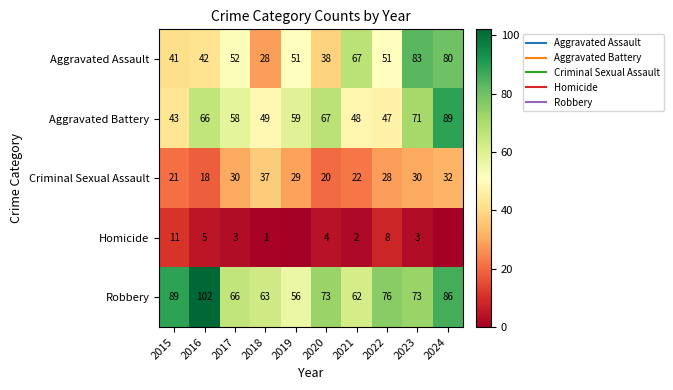

At how many categories does at least one series exceed 66?

7